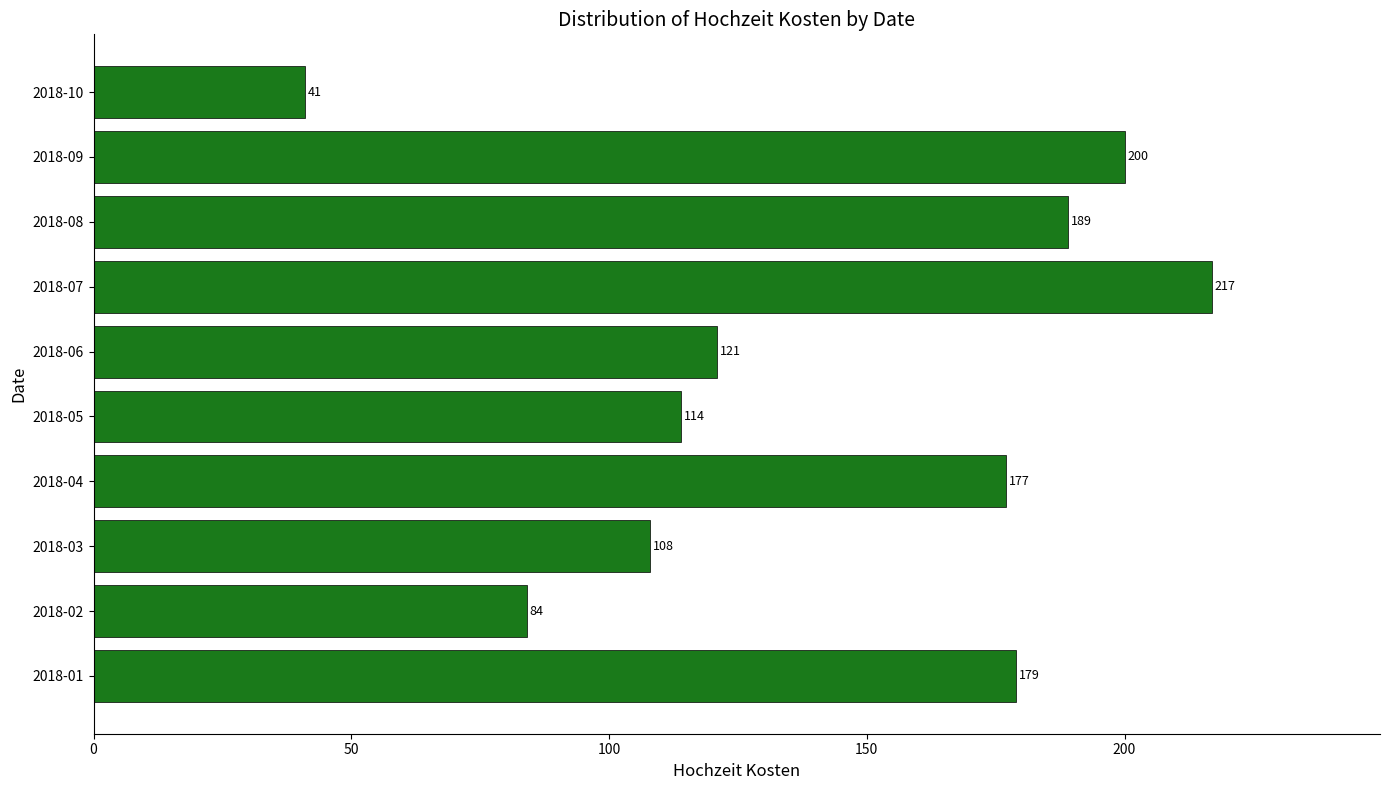

What is the ratio of the value at 2018-10 to the value at 2018-02?

0.5